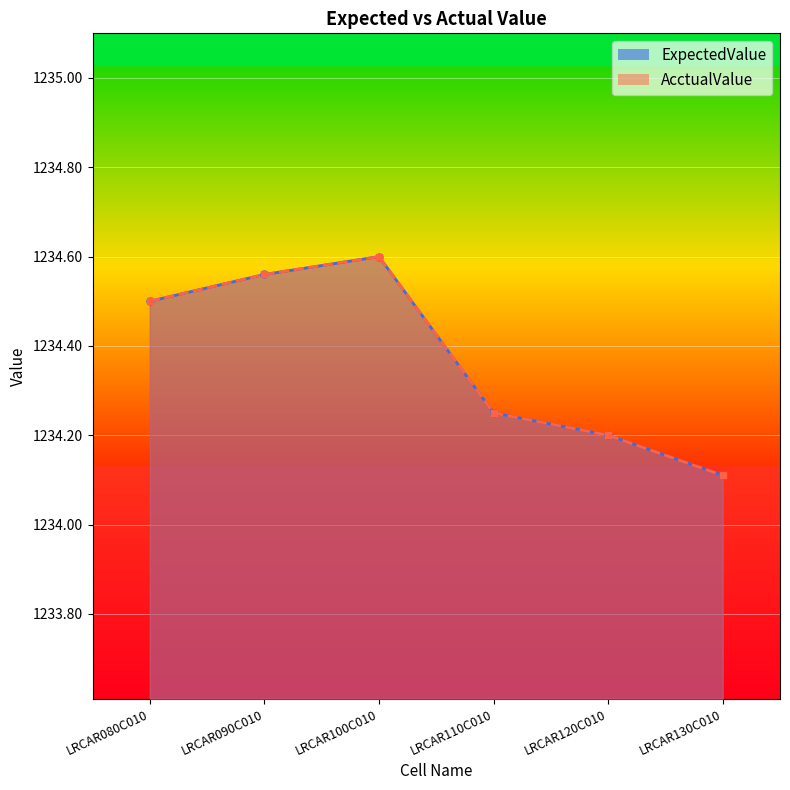

What is the value of the AcctualValue point at the 2nd from the left?

1234.6